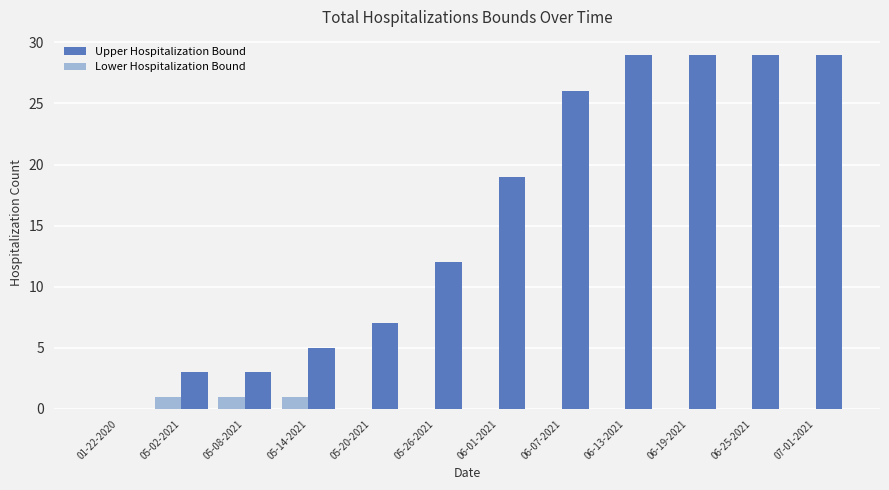

What is the spread (max minus min) of values at 06-01-2021?

19